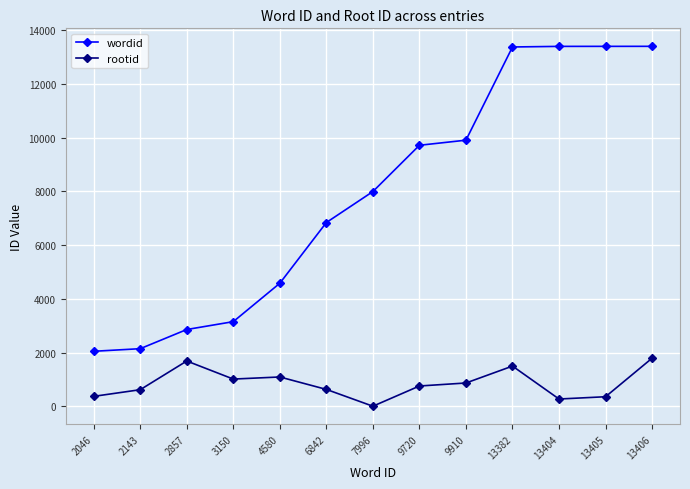

What is the approximate value of rootid at 2046, to the nearest 100?

400